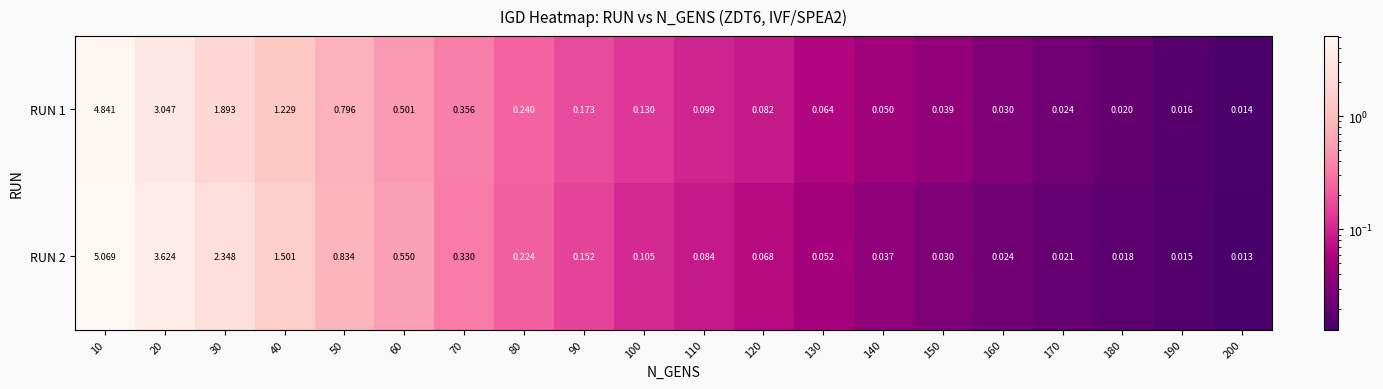

Is the value of RUN 2 at 200 greater than the value of RUN 1 at 40?

No